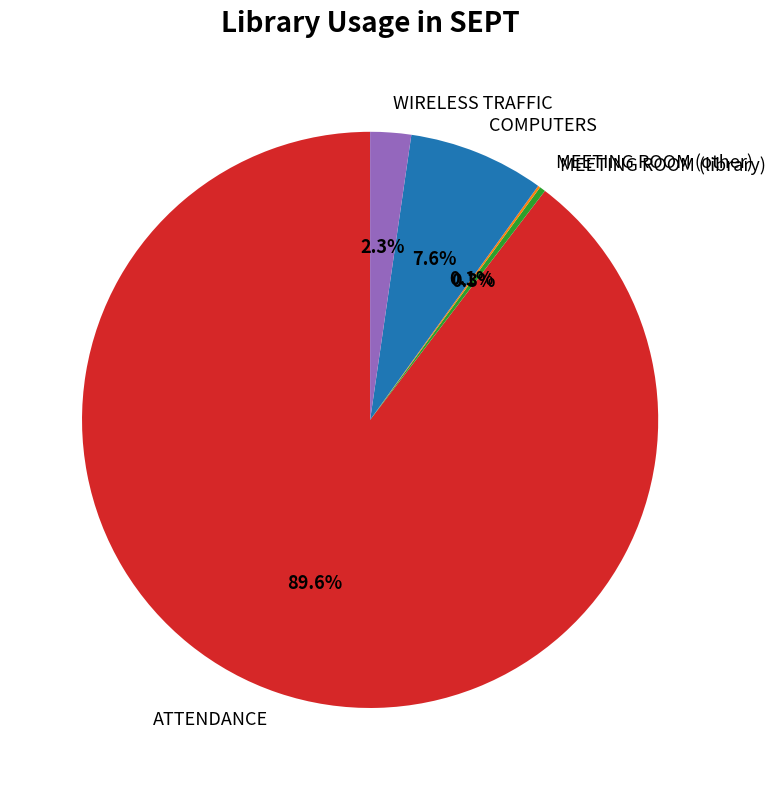

Which slice is the largest?

ATTENDANCE